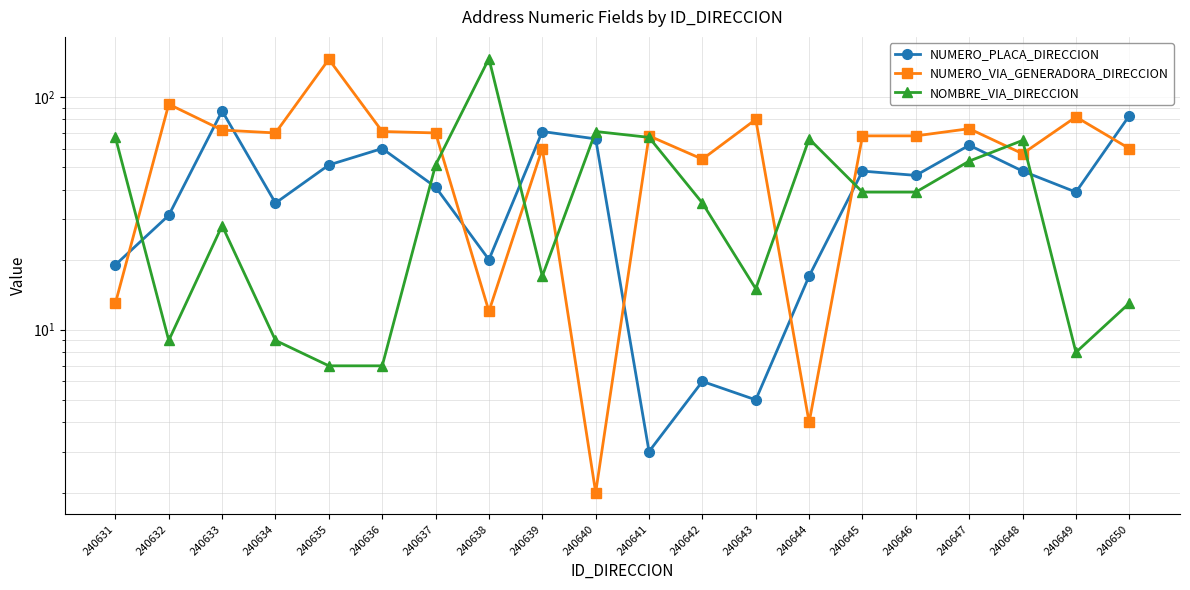

Which series has the largest total across all categories?

NUMERO_VIA_GENERADORA_DIRECCION